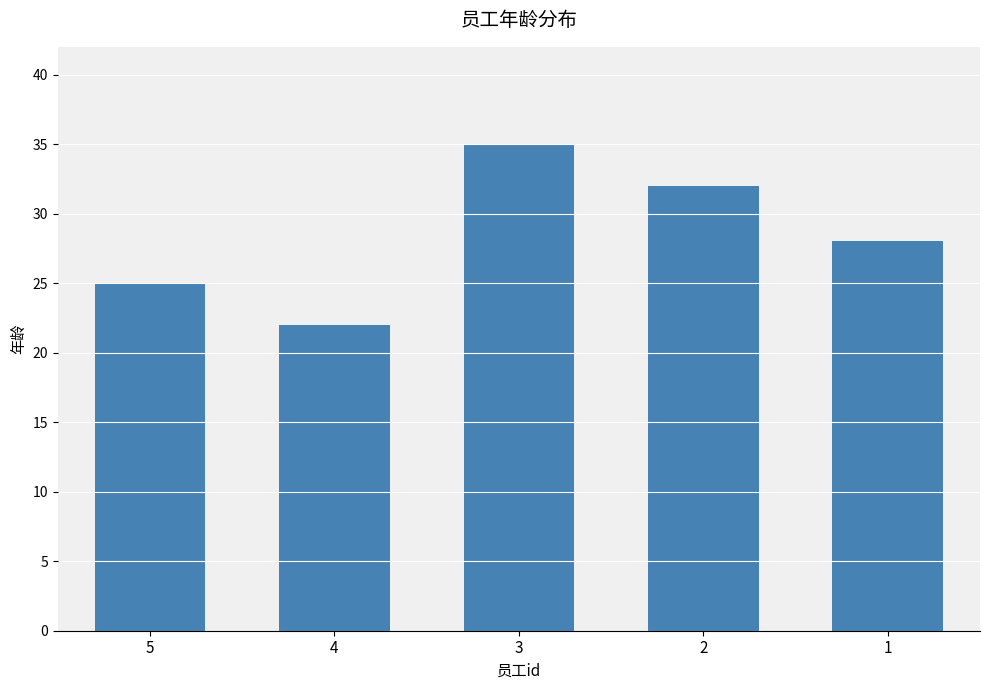

The chart shows a value of 17 at 2. True or false?

False